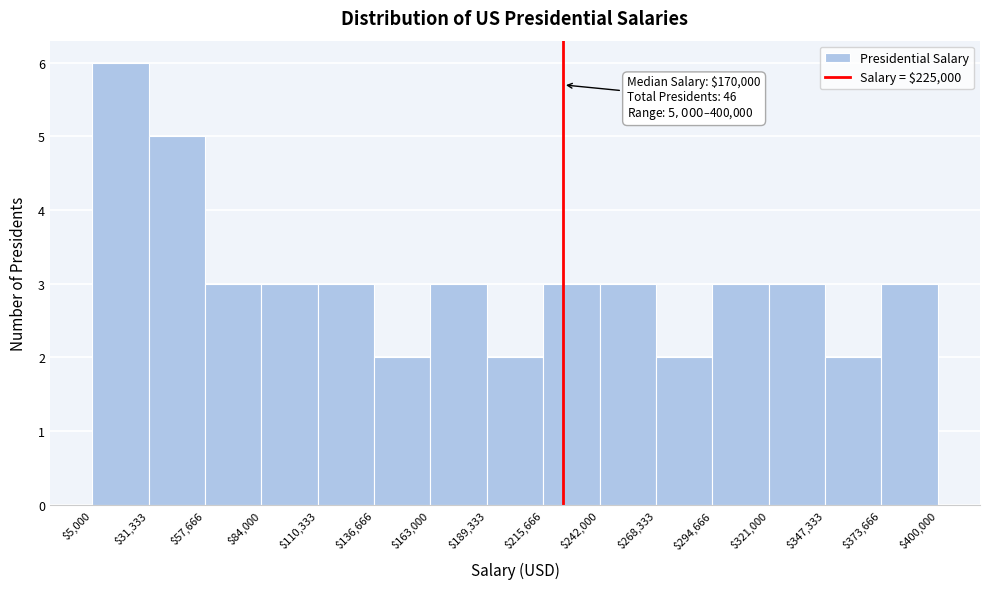

Which range on the x-axis has the tallest bar?

$5,000 to $31,333